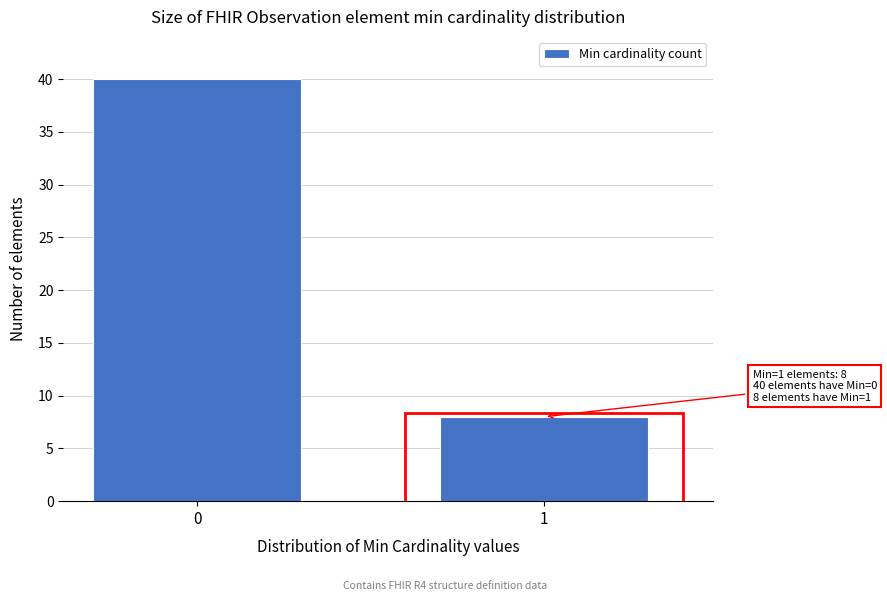

Reading right to left, what are all the values shown in this chart?

8	40